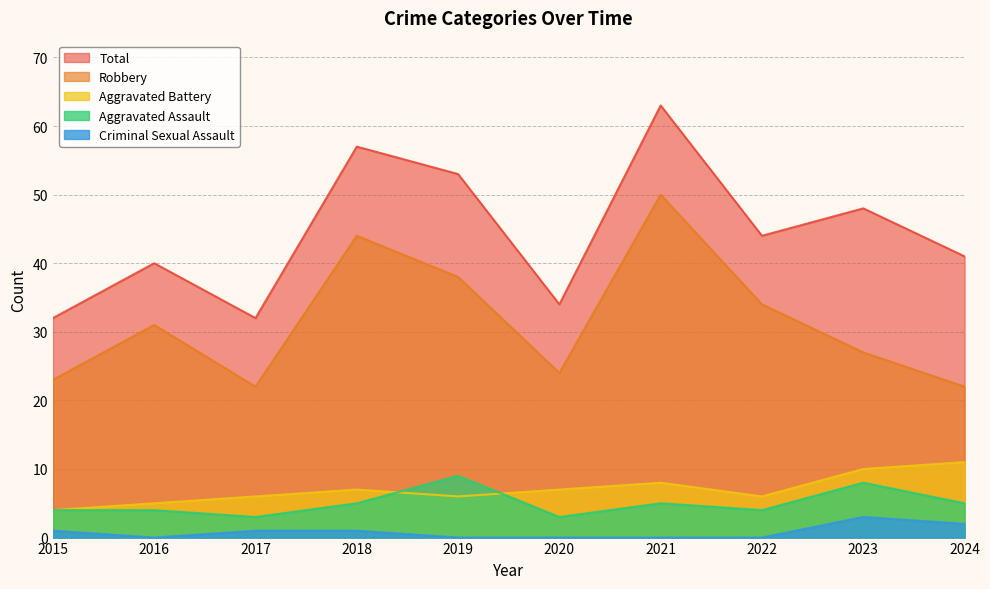

At which category does Robbery reach its first local peak?

2016